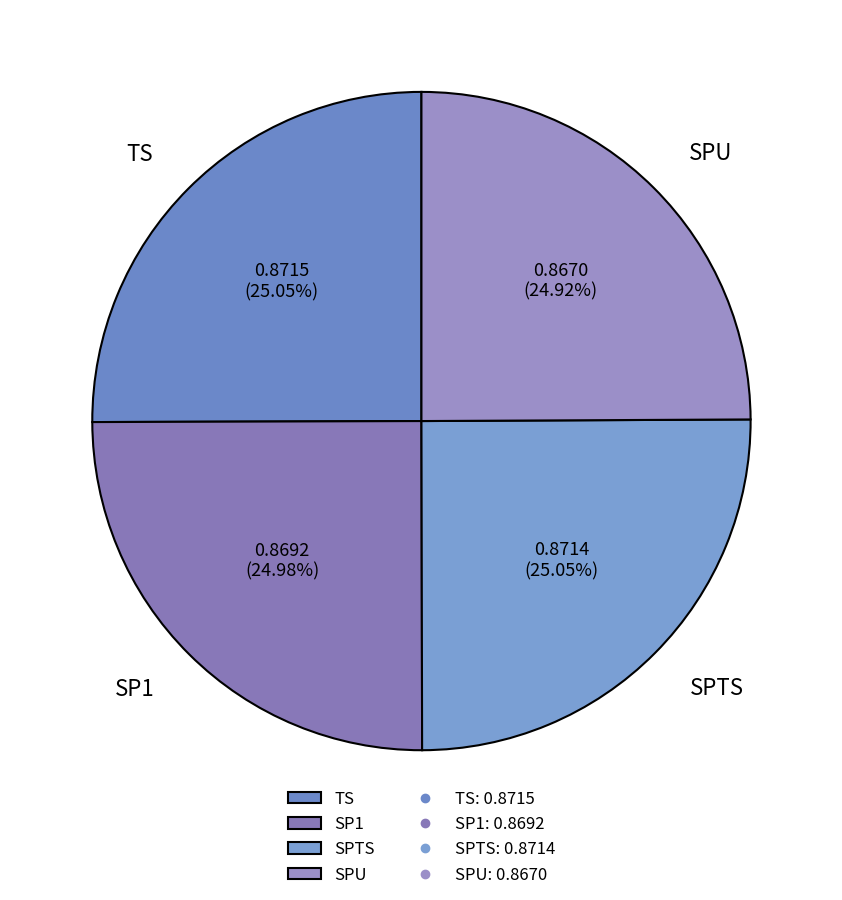

To the nearest percent, what is the average slice percentage?

25%